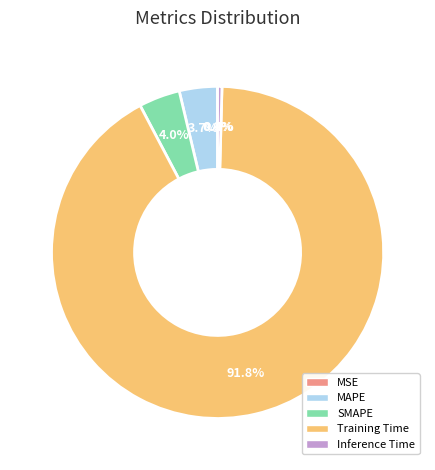

Which category has the biggest portion of the pie?

Training Time